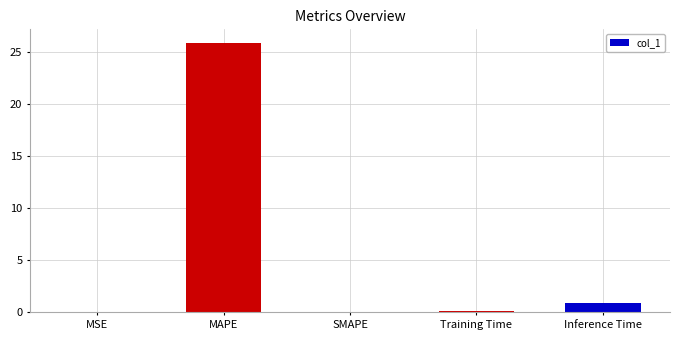

Where is the data nearest to the value 12?

Inference Time